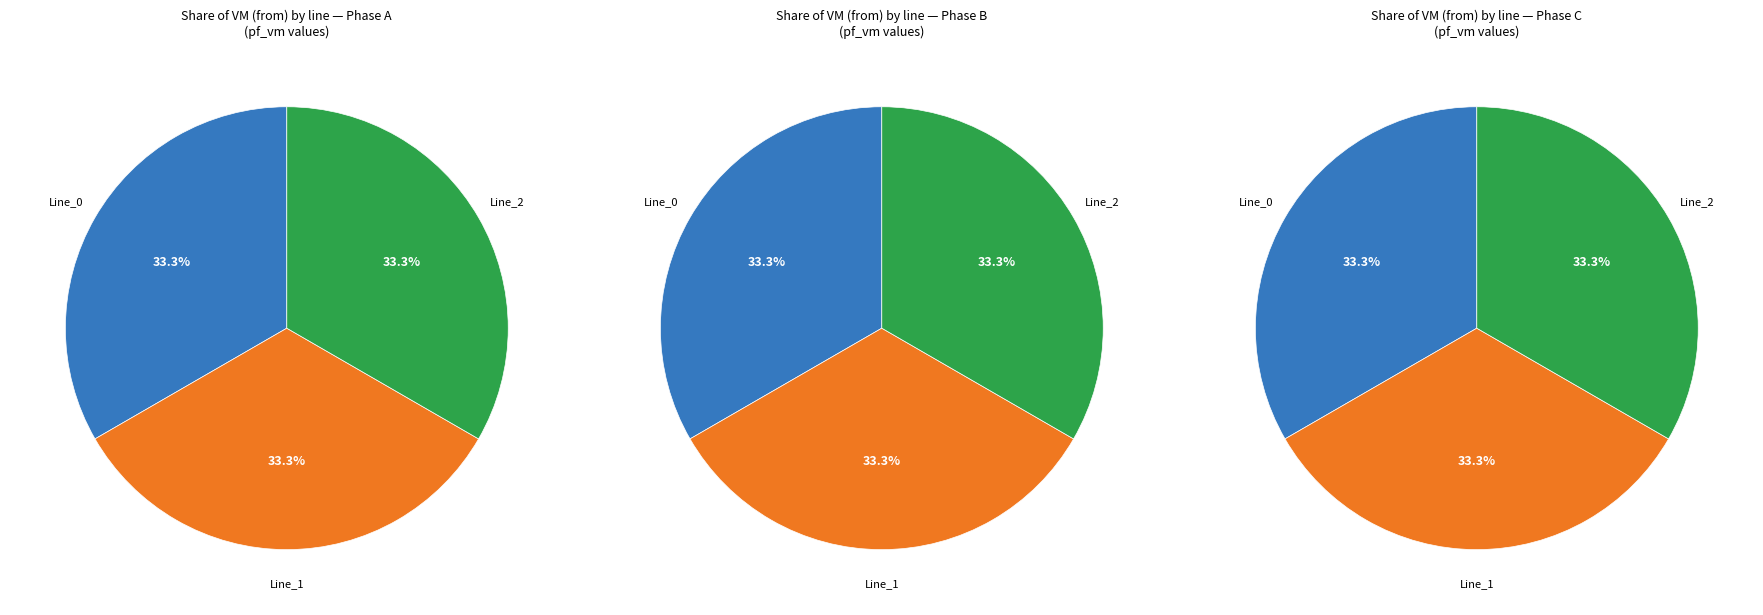

What is the difference between the highest and lowest values at Line_2?

0.6